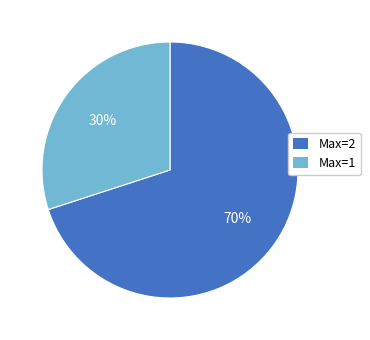

To the nearest percent, what percentage of the pie is Max=2?

70%